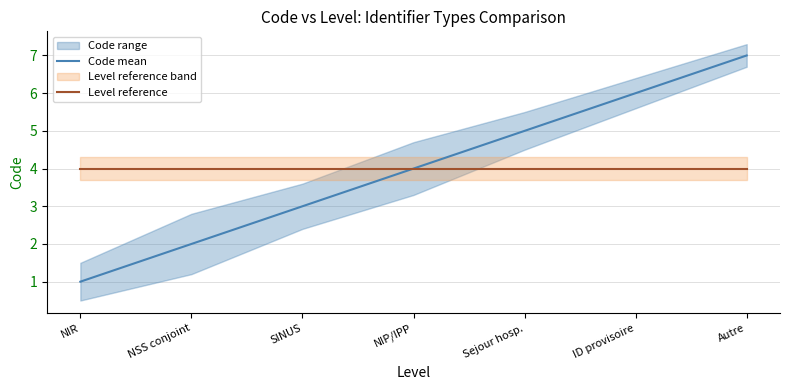

True or false: Code mean has a value of 5 at Autre.

False